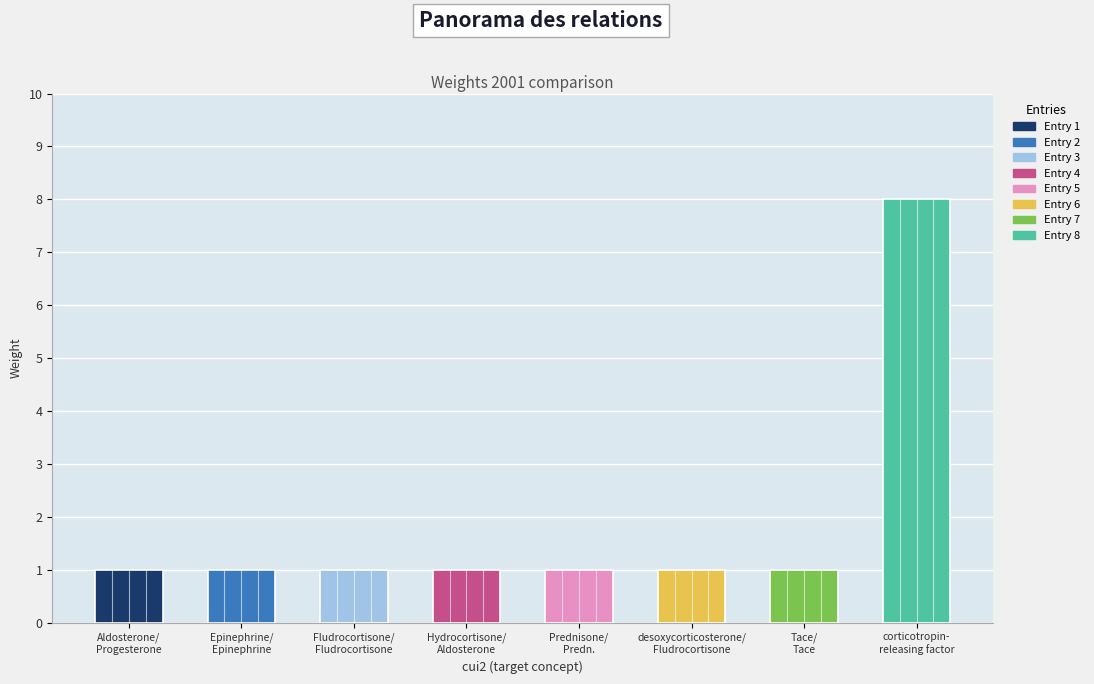

What is the maximum value shown in the chart?

8